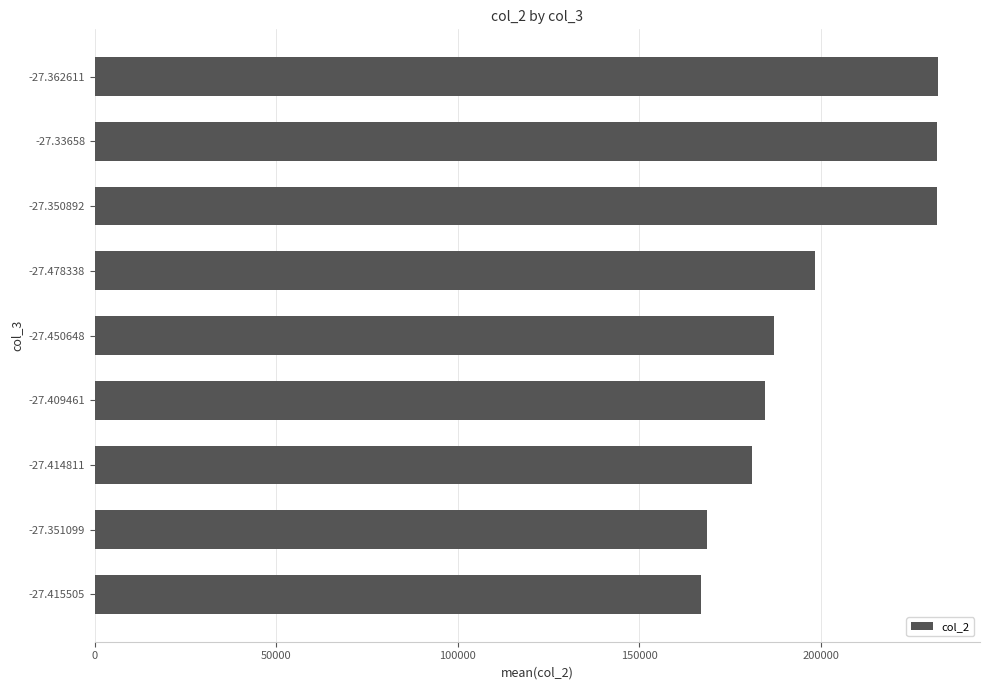

What is the minimum value shown in the chart?

167115